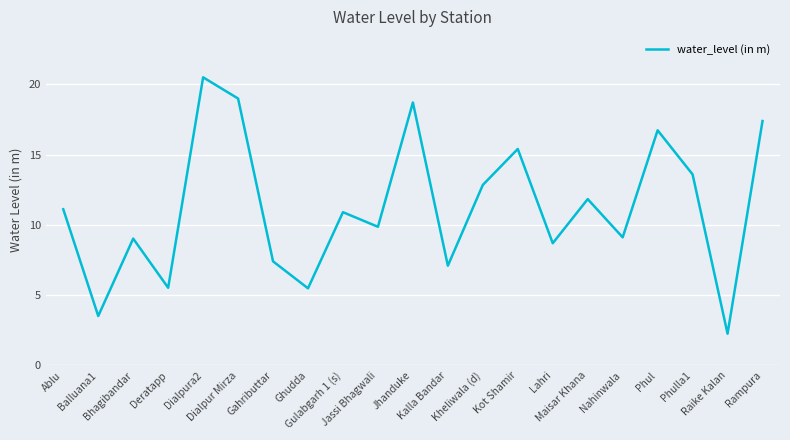

How many interior local peaks (higher than both neighbors) does the data have?

7